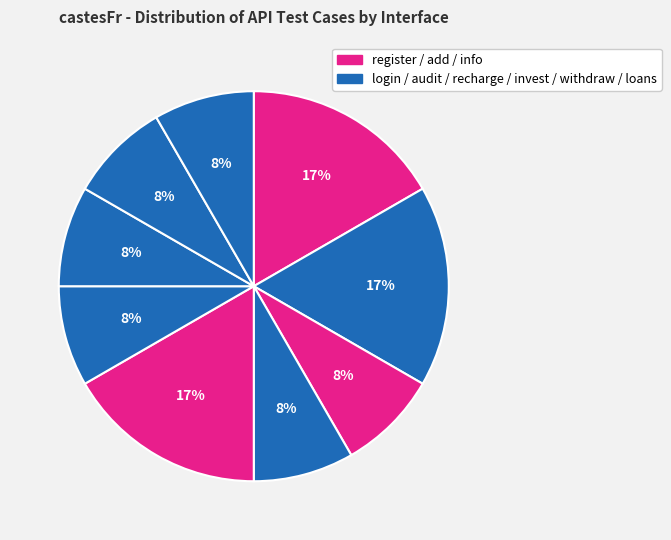

Is there a majority slice in this chart?

No